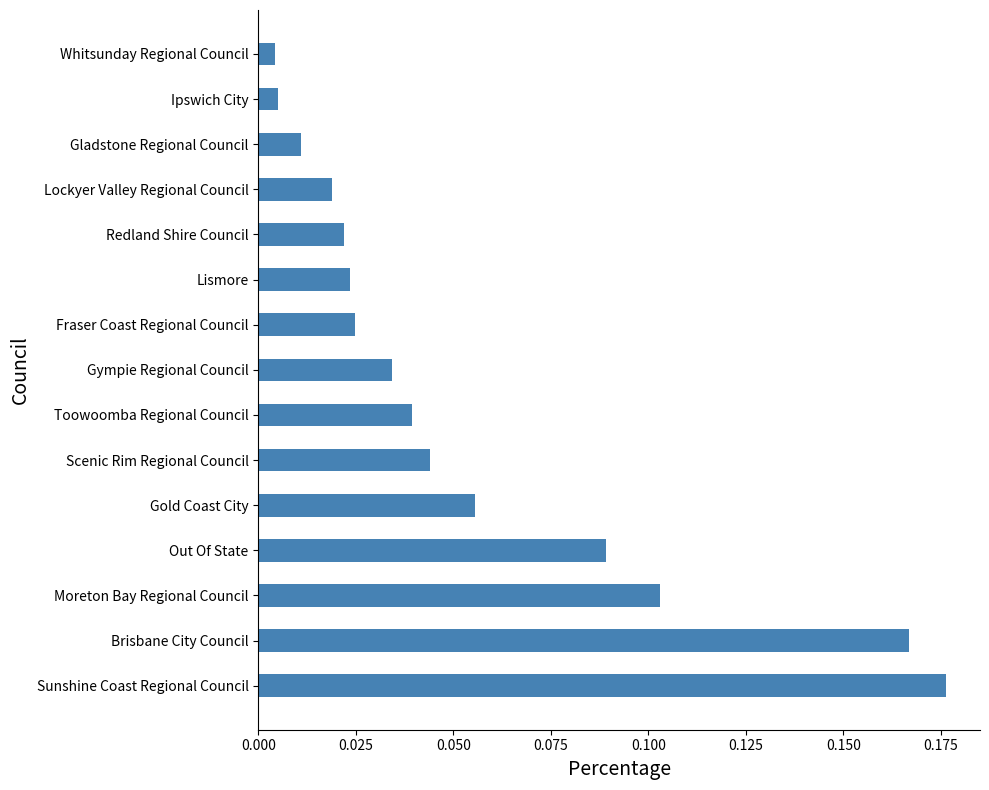

The chart shows a value of 0.3 at Brisbane City Council. True or false?

False